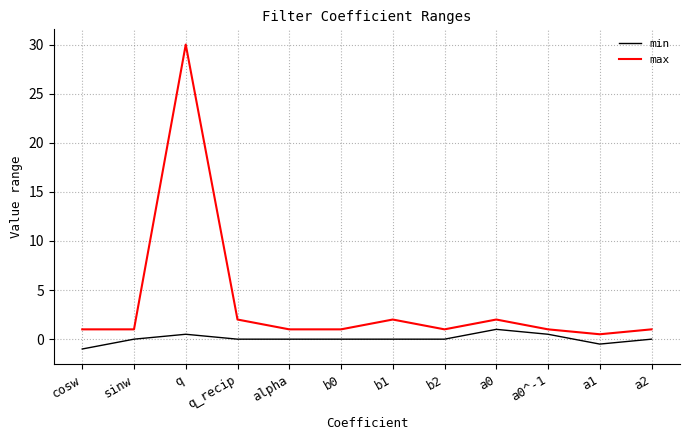

What is the difference between the highest and lowest values at cosw?

2.0